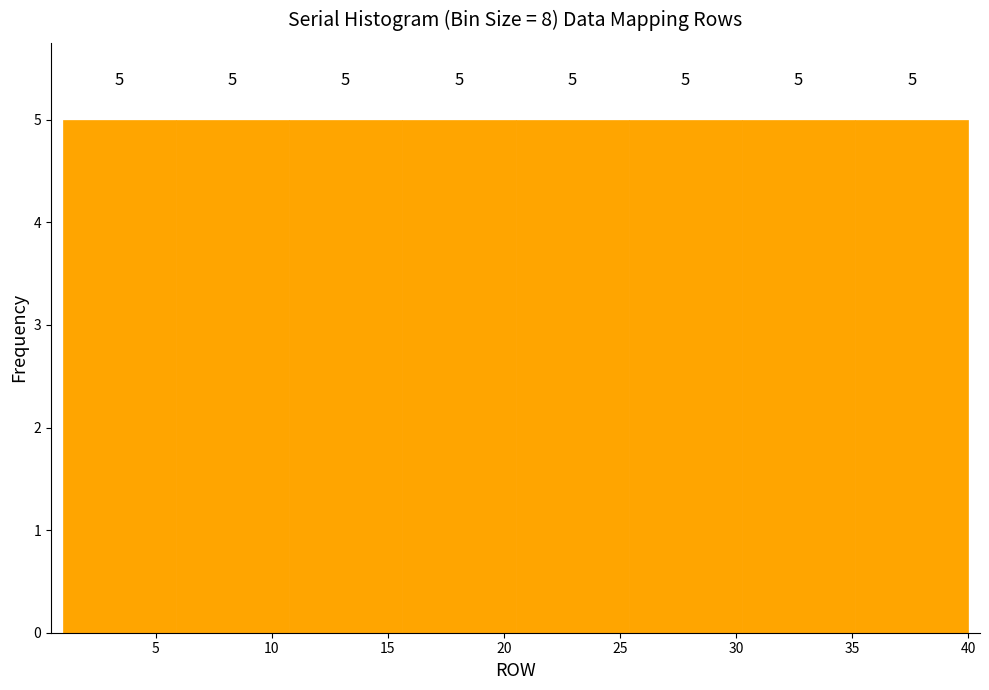

What is the height of the bar covering 1.0 to 6.0 on the x-axis? The bar edges are not printed on the chart, so give them approximately, as read against the axis.

5